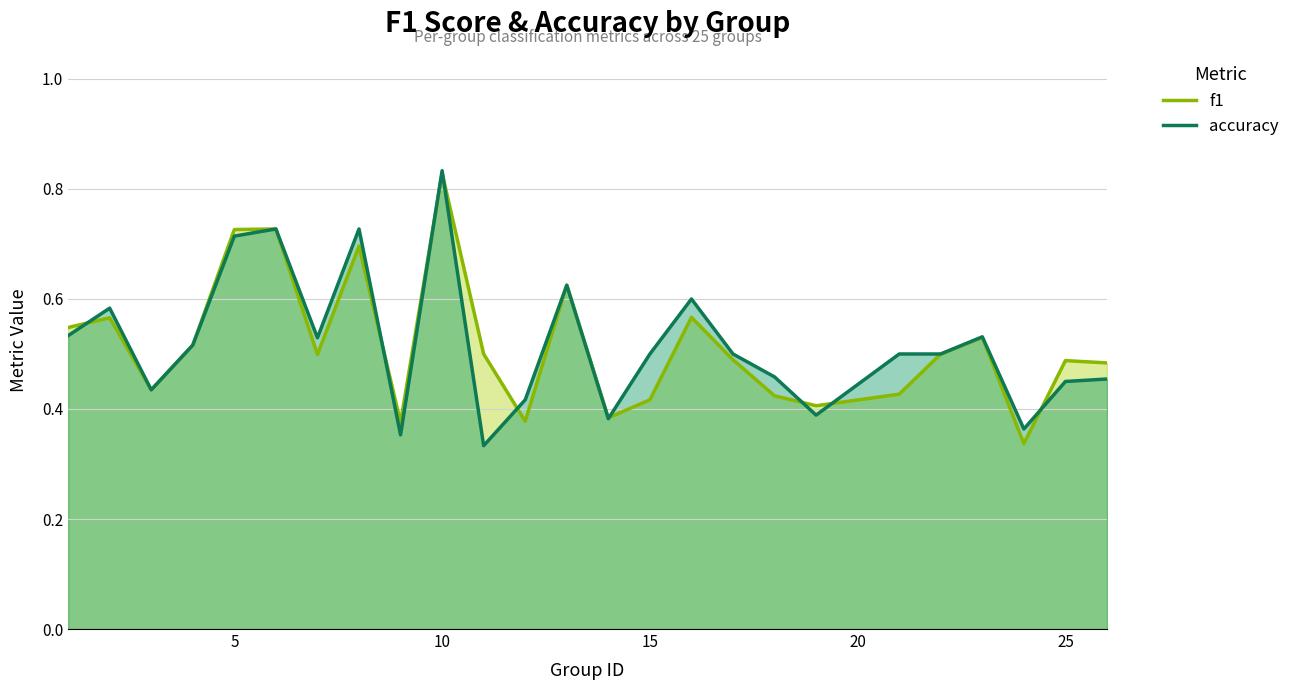

The value of accuracy at 10 is 1.1. True or false?

False